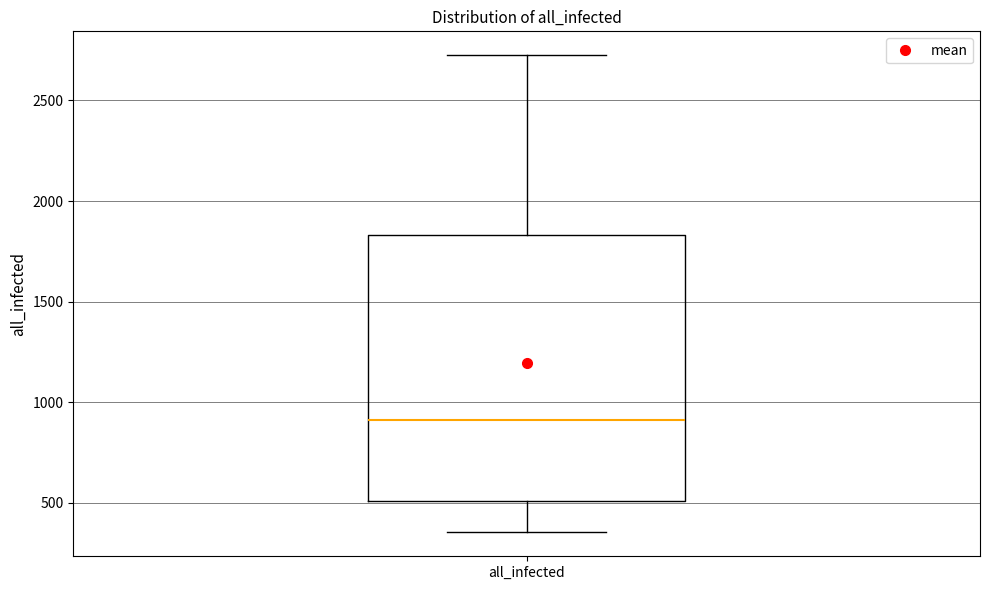

Read this box plot against the y-axis: the position of the median line, the range covered by the box, and the ends of both whiskers. The values are not printed on the chart, so give them approximately, as read against the axis.

median 900, box 500 to 1850, whiskers 350 to 2700